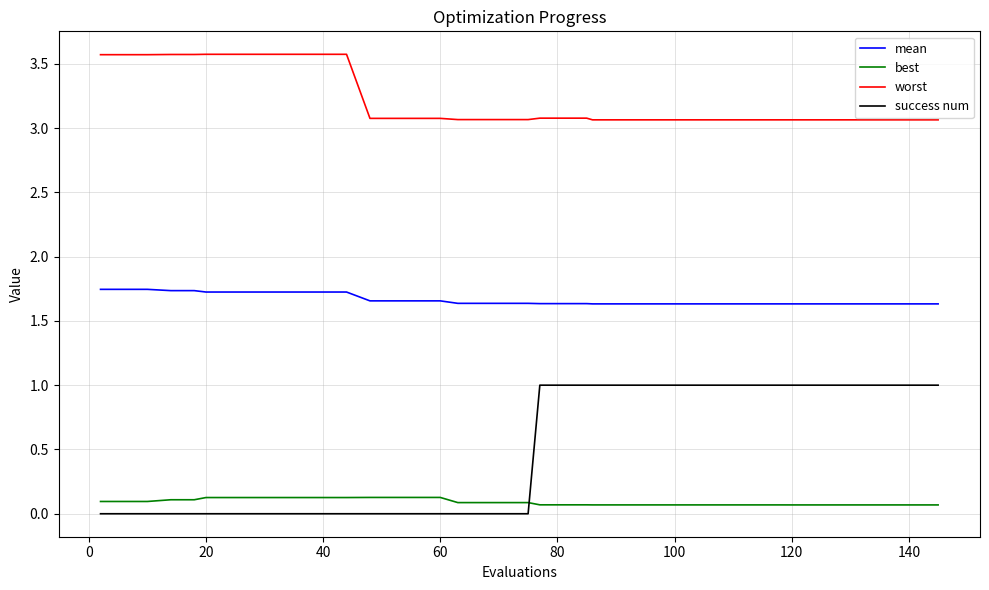

Which series has the largest total across all categories?

worst